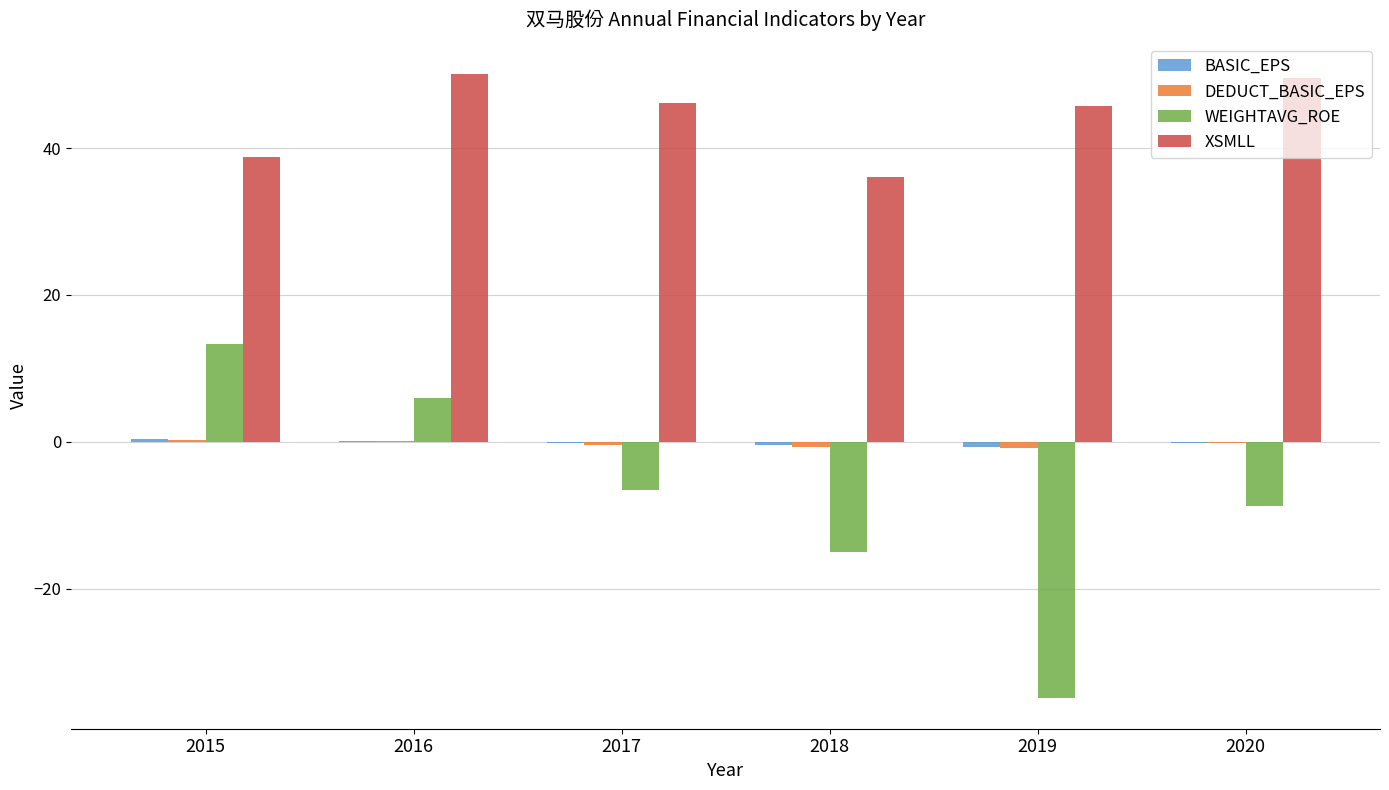

Which series changed the most between 2018 and 2019?

WEIGHTAVG_ROE